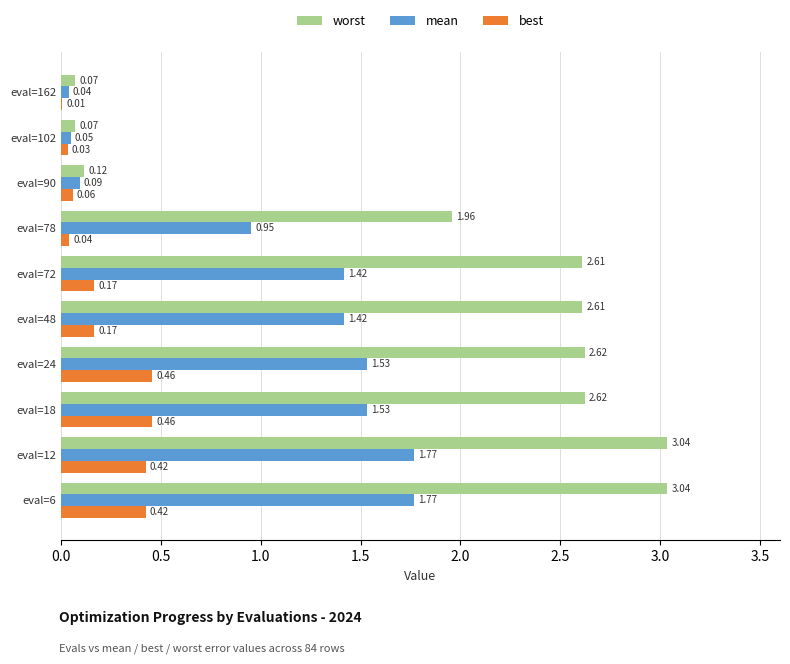

Which series has the largest total across all categories?

worst